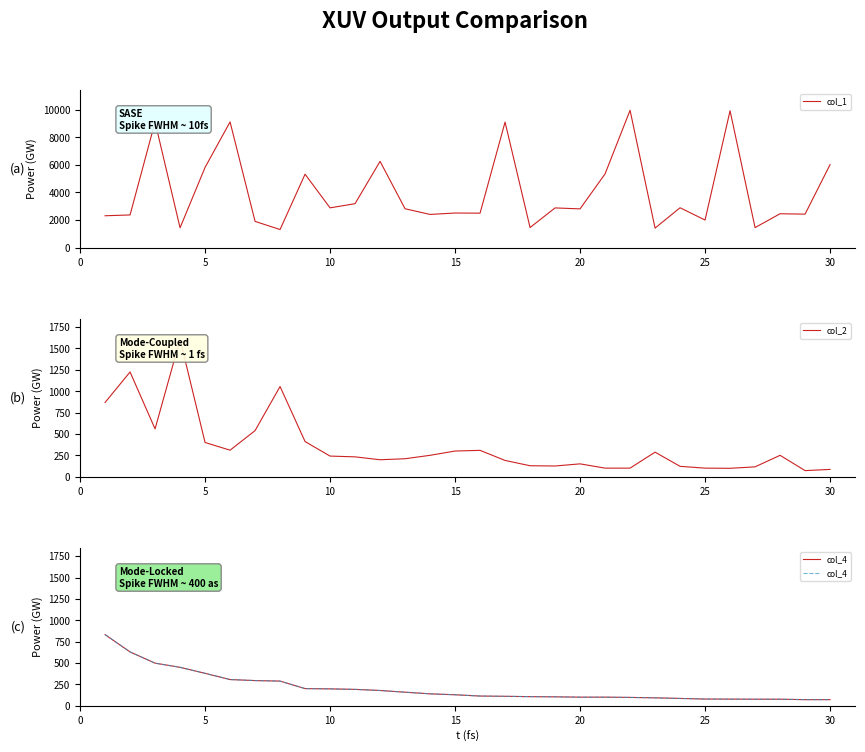

True or false: col_2 has more than 2 interior local peaks.

True